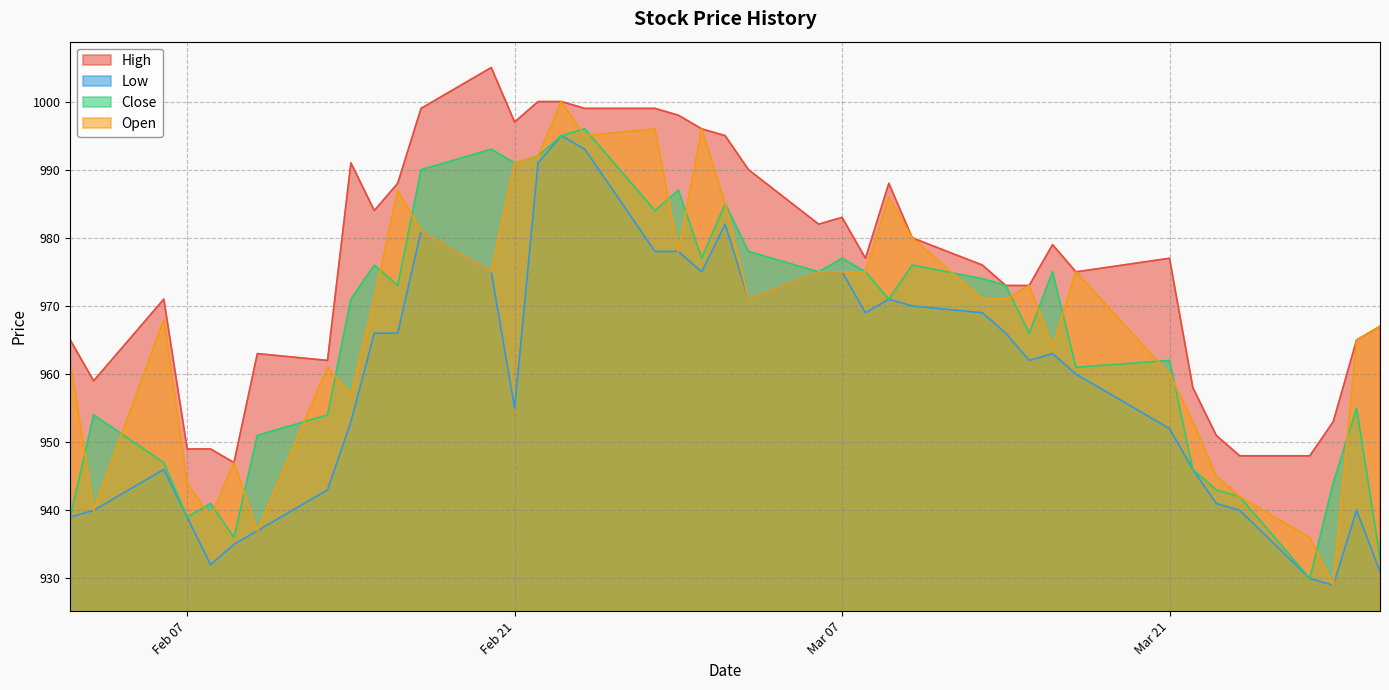

Reading left to right, list all the values displayed in this chart.

High: 965	959	971	949	949	947	963	962	991	984	988	999	1005	997	1000	1000	999	999	998	996	995	990	982	983	977	988	980	976	973	973	979	975	977	958	951	948	948	953	965	967
Low: 939	940	946	939	932	935	937	943	953	966	966	981	975	955	991	995	993	978	978	975	982	971	975	975	969	971	970	969	966	962	963	960	952	946	941	940	930	929	940	931
Close: 939	954	947	939	941	936	951	954	971	976	973	990	993	991	992	995	996	984	987	977	985	978	975	977	975	971	976	974	973	966	975	961	962	946	943	942	930	944	955	933
Open: 962	940	968	944	939	947	937	961	957	971	987	981	975	991	992	1000	995	996	978	996	985	971	975	975	975	986	980	971	971	973	964	975	960	953	945	942	936	929	965	967